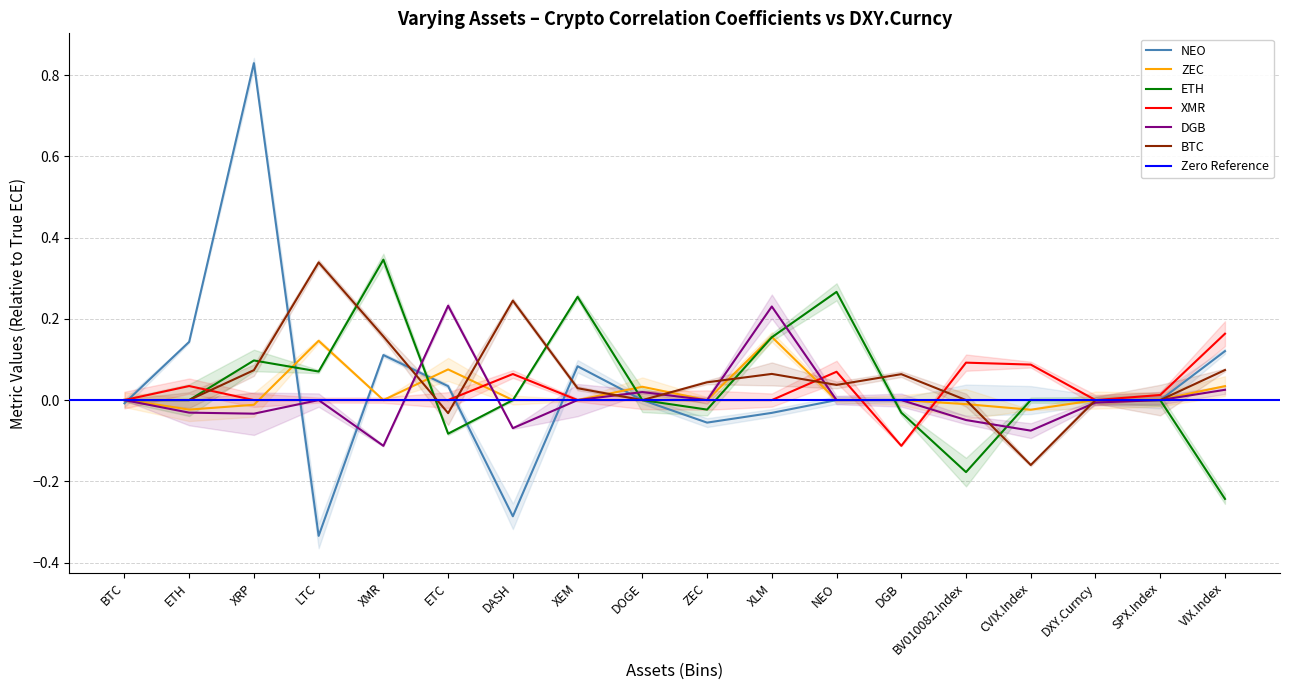

At which label is NEO closest to 0?

DOGE